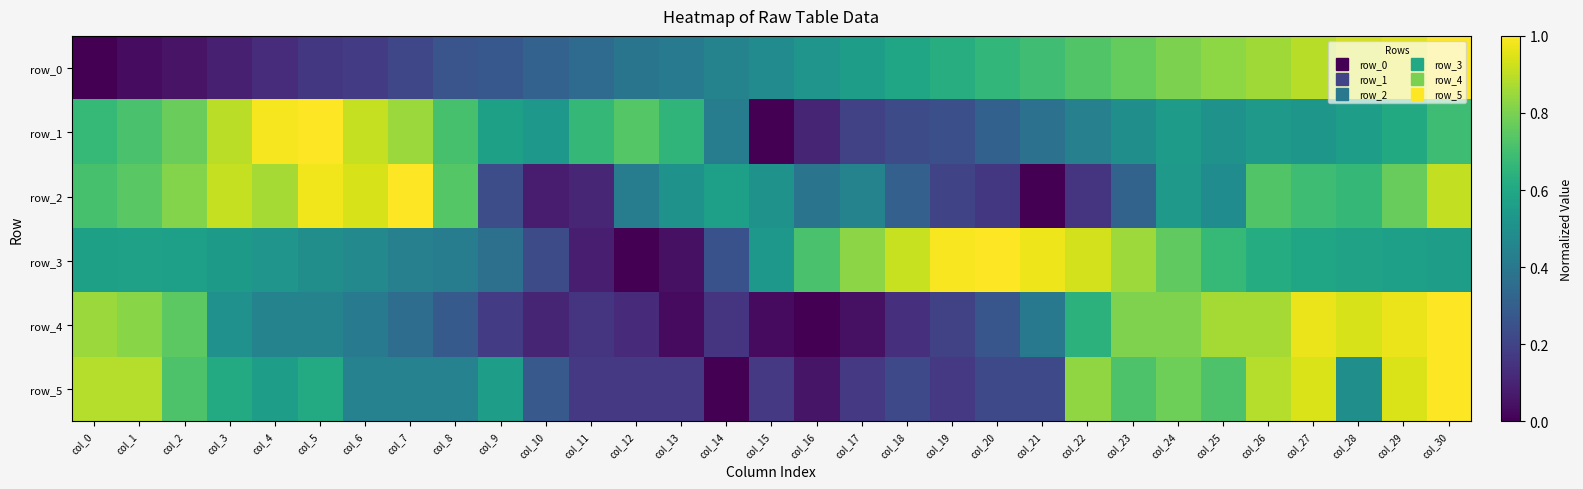

The row_0 series shows 0.0 at col_1. True or false?

True